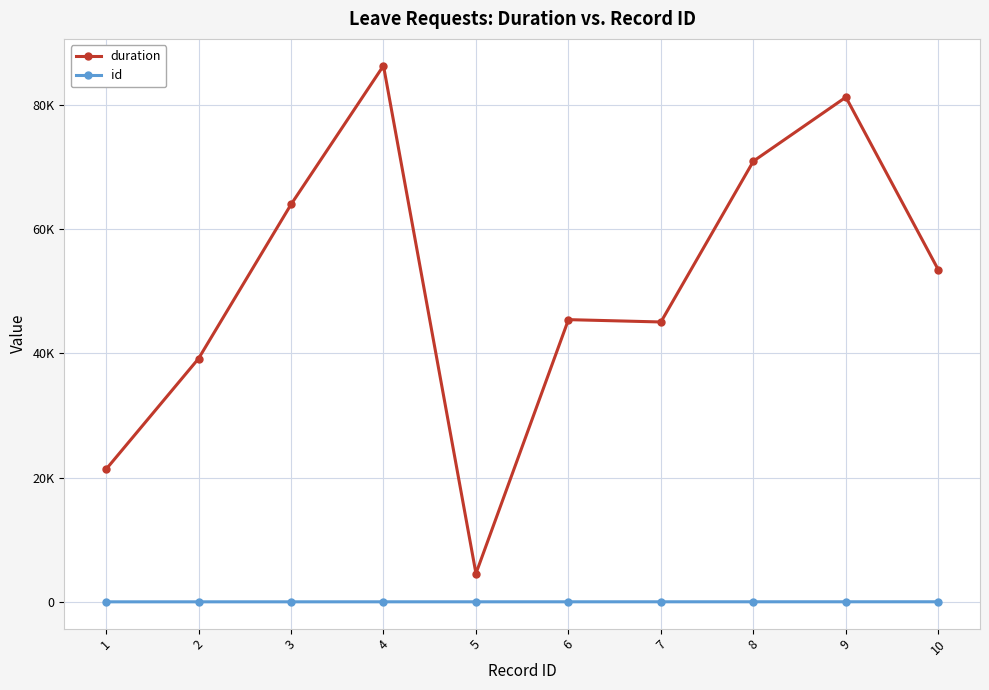

Between 8 and 9, which series saw the biggest shift?

duration